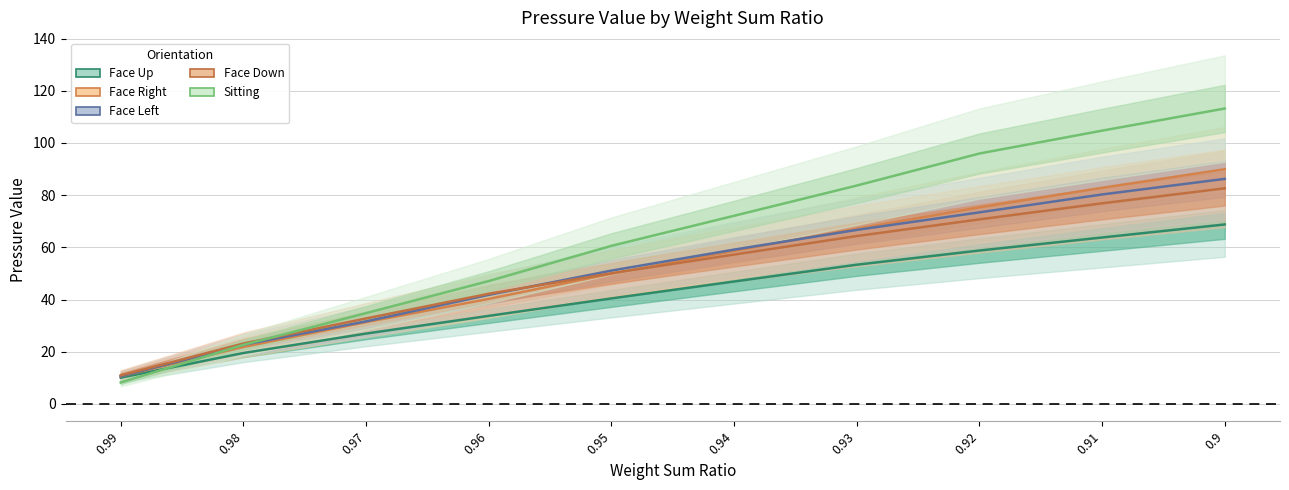

At which label does Face Right first exceed 58?

0.94